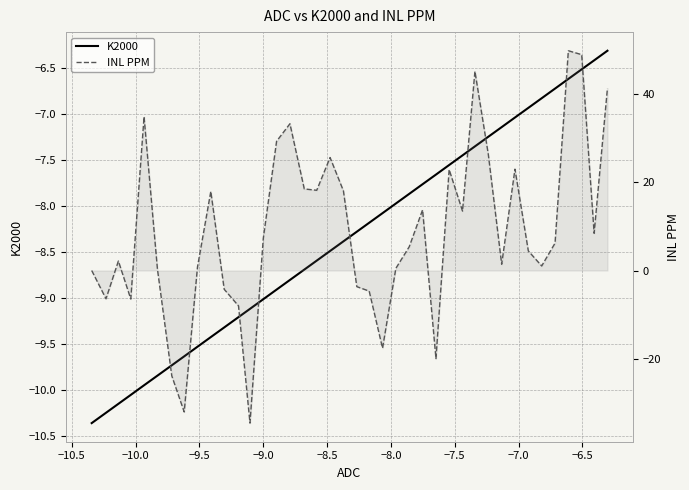

At how many categories does at least one series exceed -18?

40